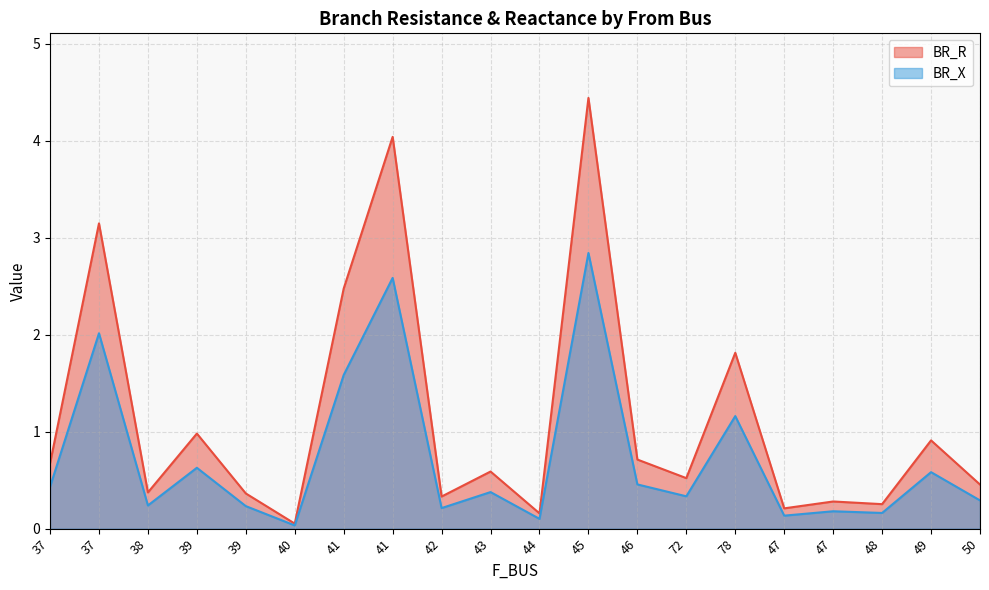

Read the BR_X value at 47.

0.2